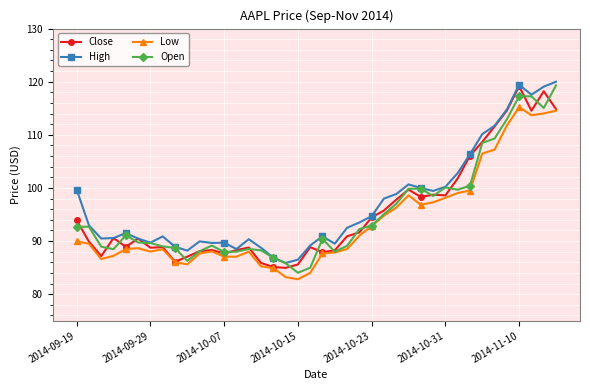

How many lines are shown in the chart?

4